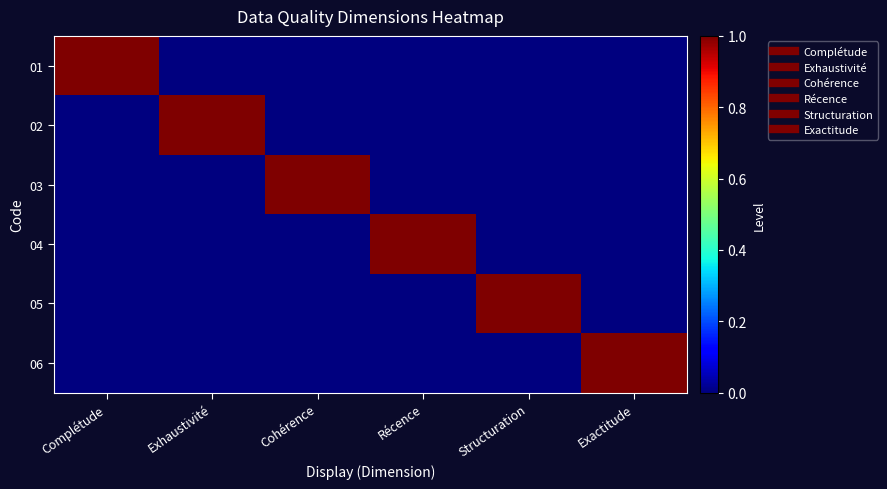

What is the total value across all series at Exhaustivité?

1